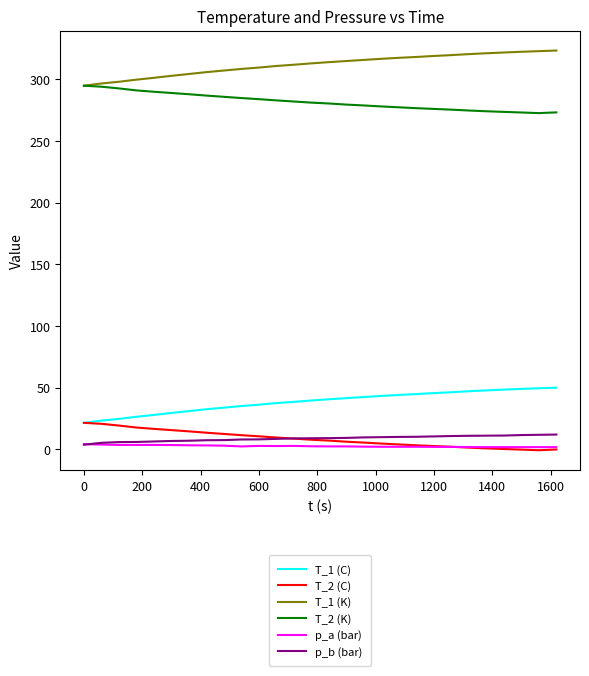

What is the difference between the maximum and minimum values in the p_b (bar) series?

8.2